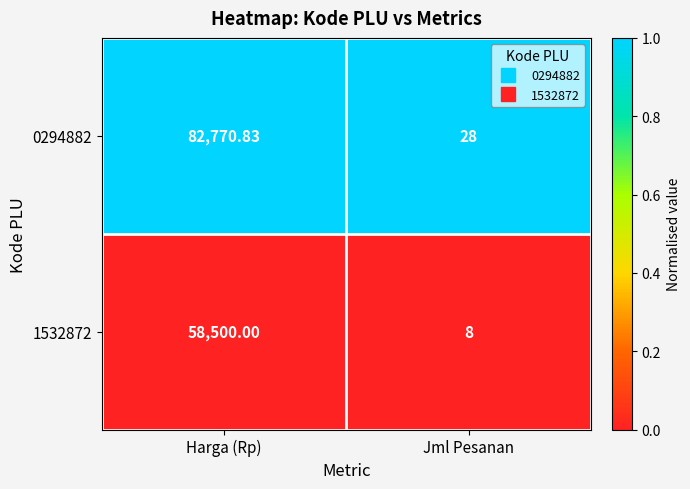

Which series changed the most between Harga (Rp) and Jml Pesanan?

0294882